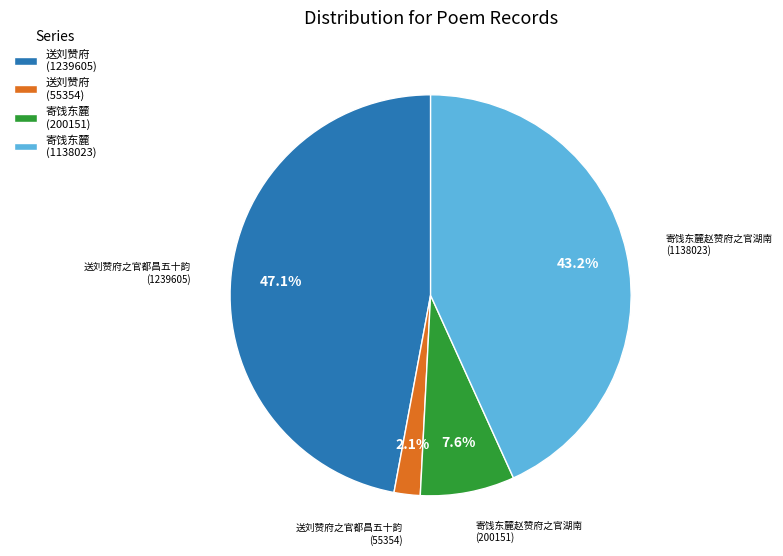

Count the number of slices in the pie.

4